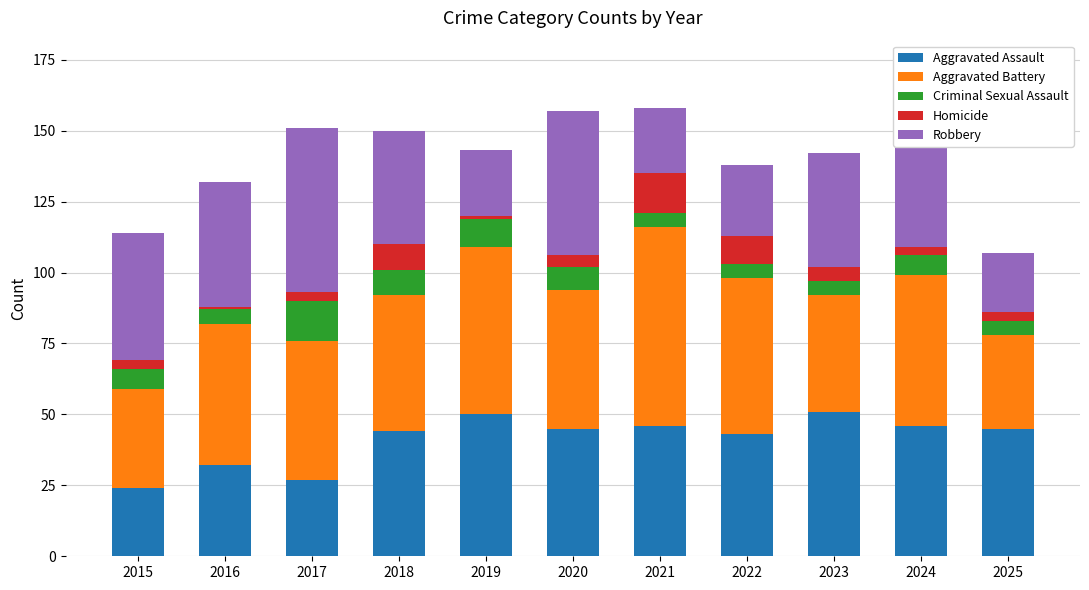

What is the sum of all Aggravated Assault values?

453